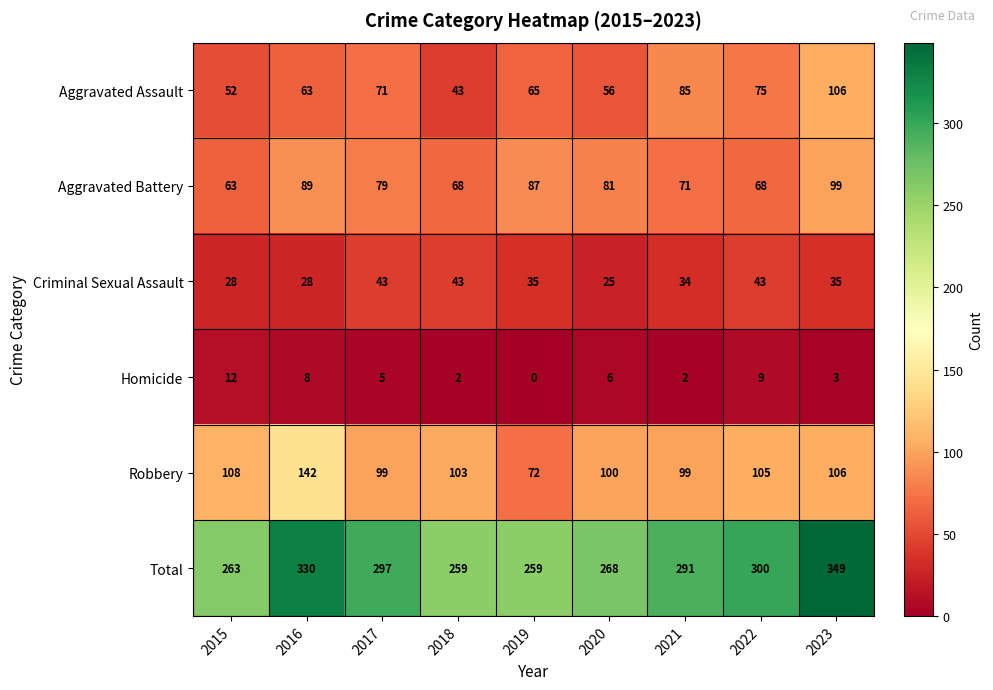

What is the sum of all Total values?

2616